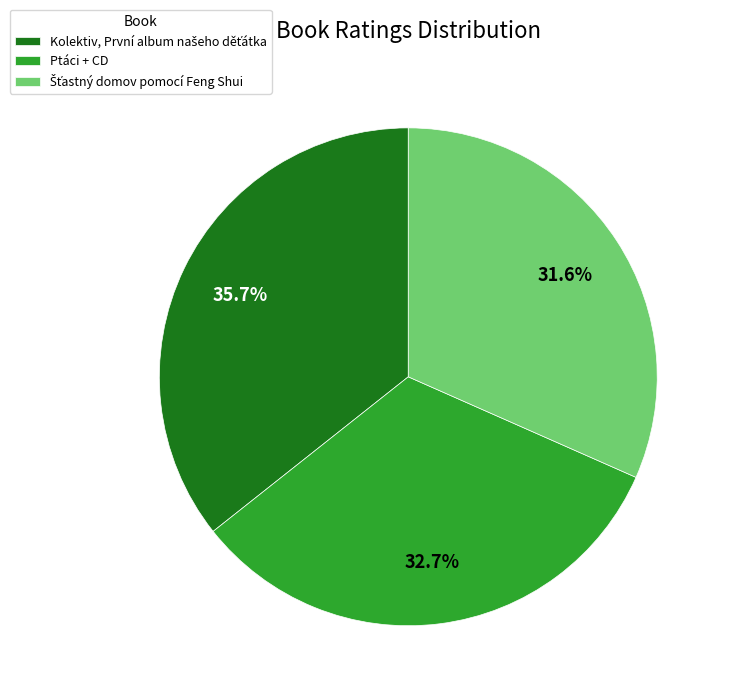

Is there any slice that represents more than half of the pie?

No